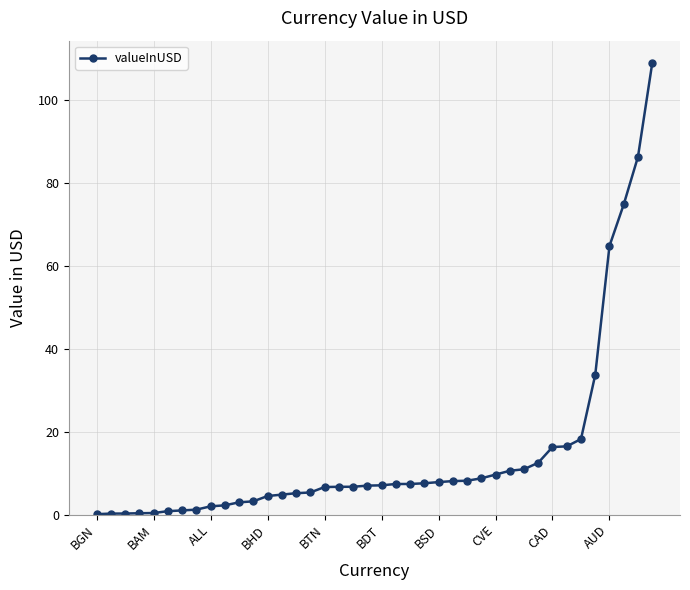

What is the greatest value displayed?

108.9